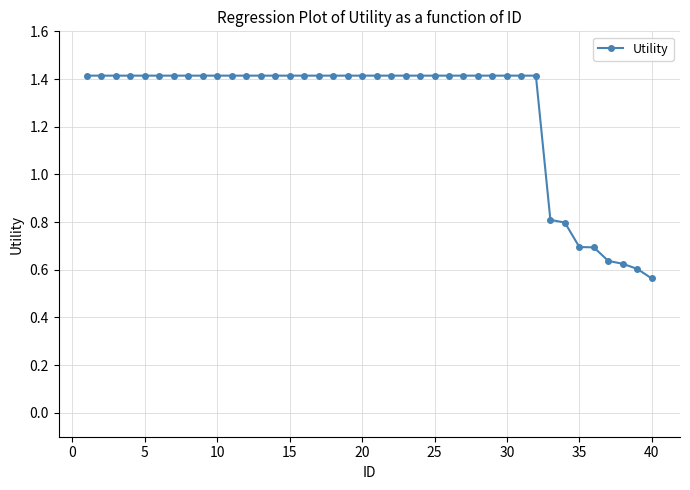

What is the greatest value displayed?

1.4